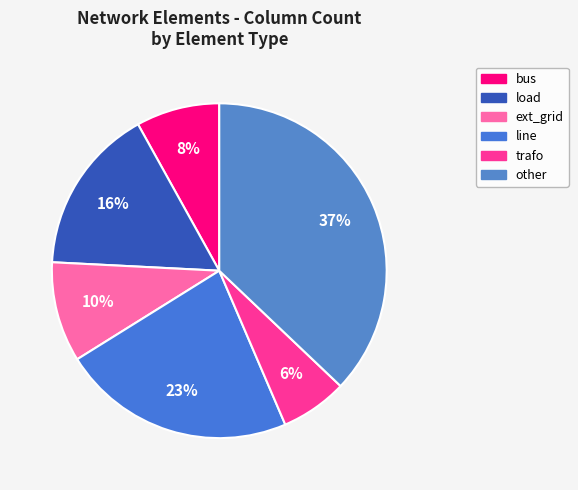

Count the number of slices in the pie.

6